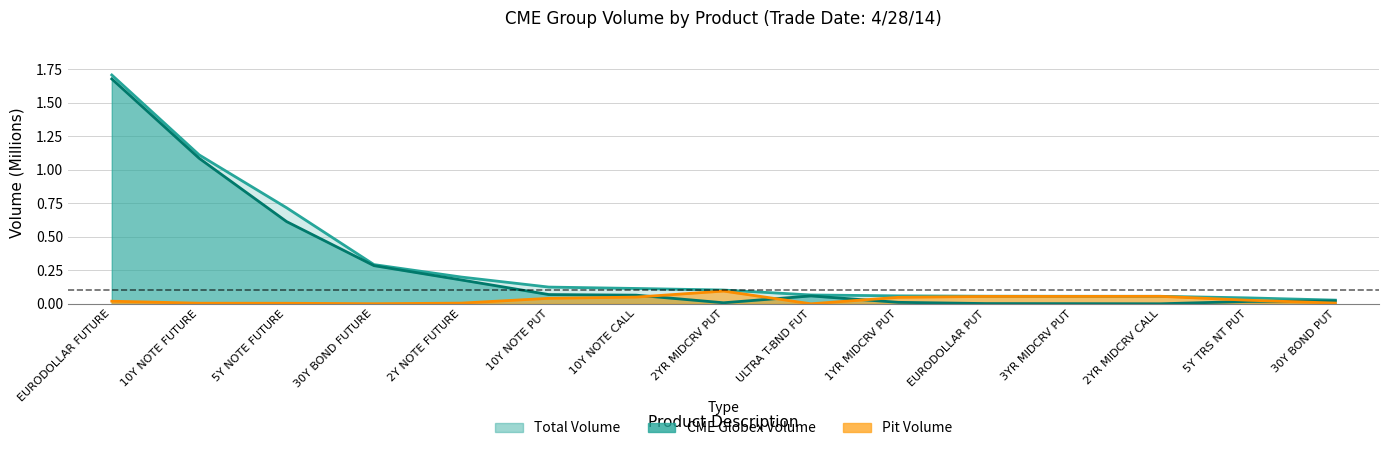

Rank the series by their maximum value, from lowest to highest.

Pit Volume, CME Globex Volume, Total Volume